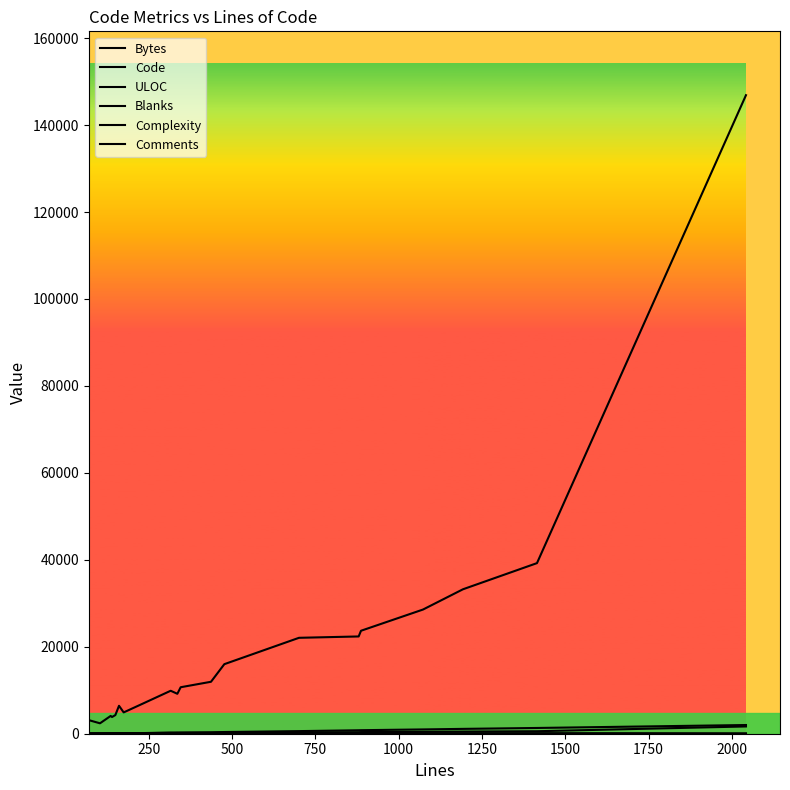

How many categories are shown in the chart?

20